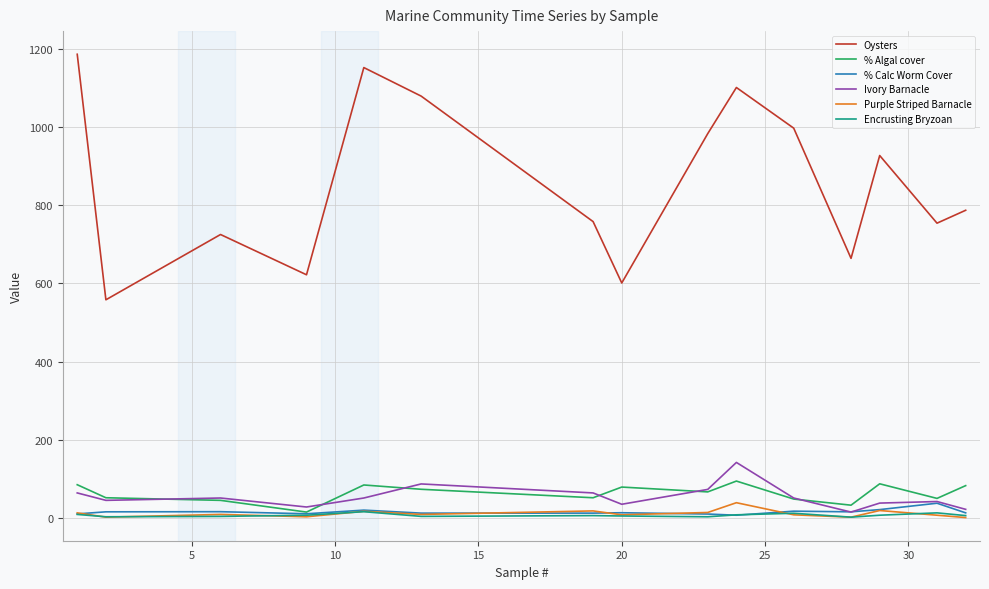

True or false: Ivory Barnacle and Purple Striped Barnacle cross at least once.

False